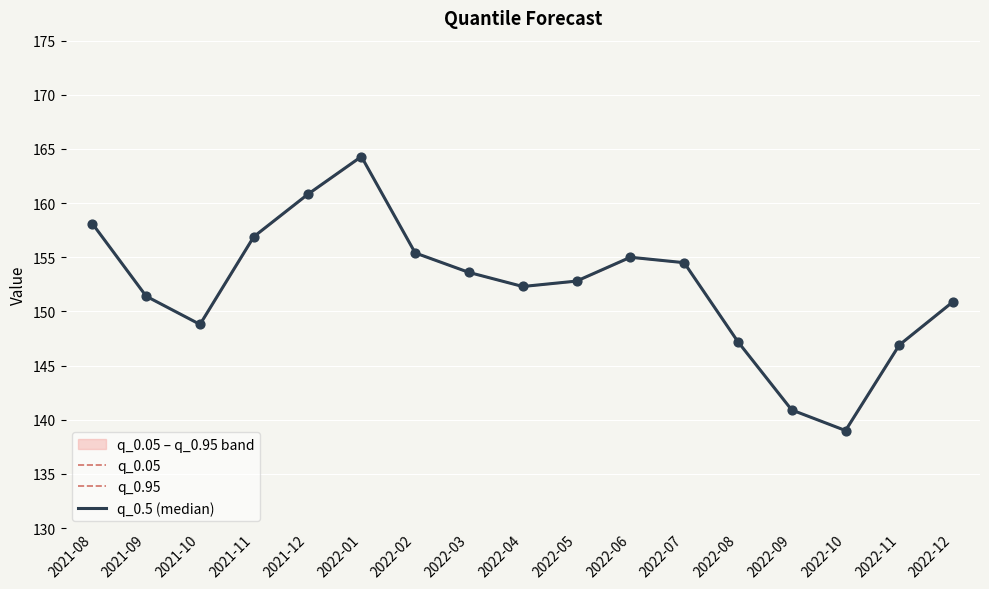

Is the value of q_0.5 (median) at 2021-08 greater than the value of q_0.05 at 2021-09?

Yes